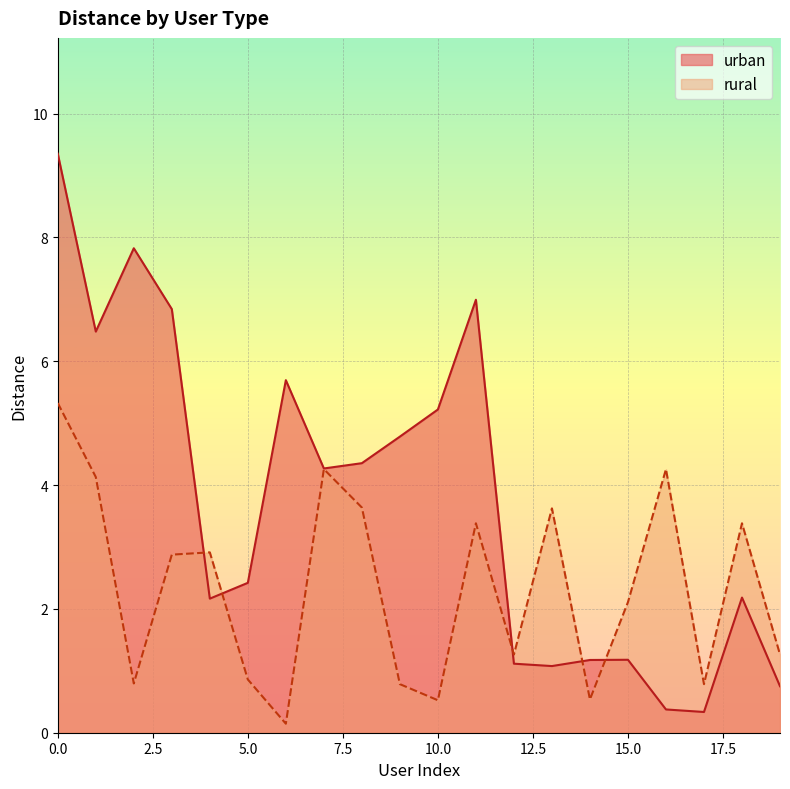

At which label is urban closest to 4?

7